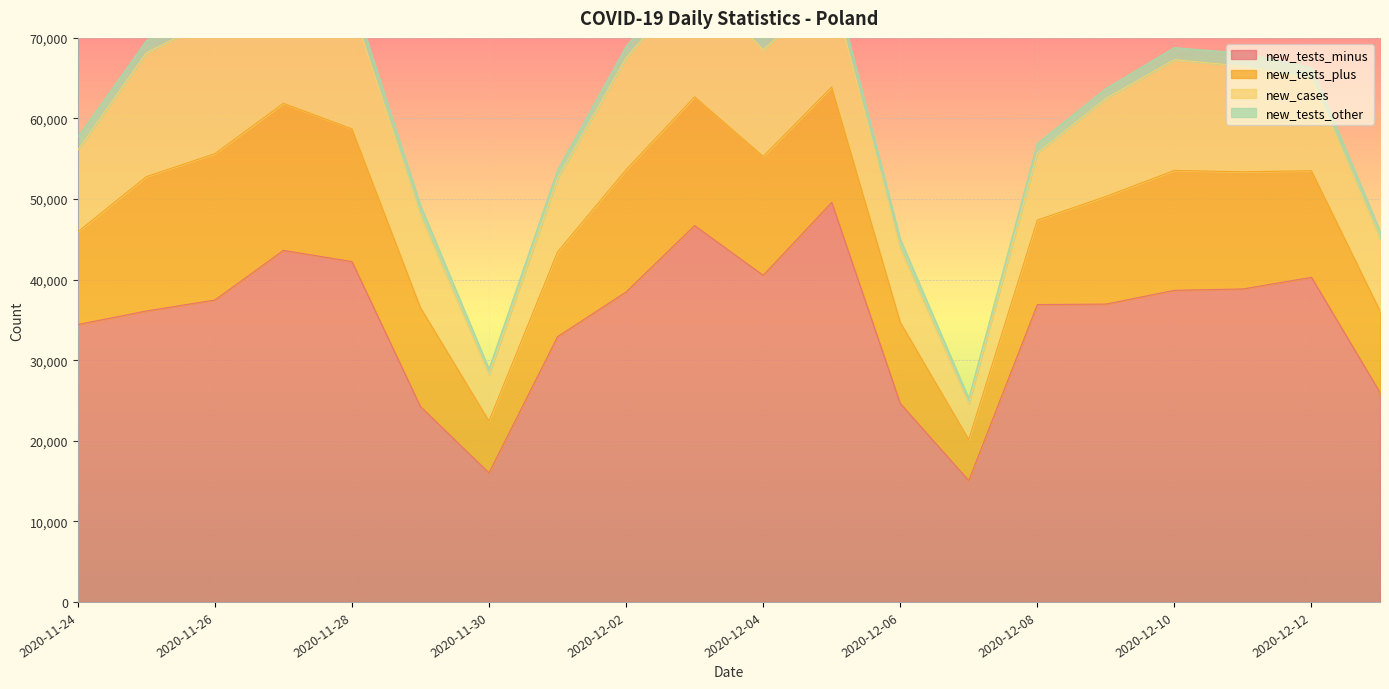

At which category does new_tests_minus reach its first local valley?

2020-11-30